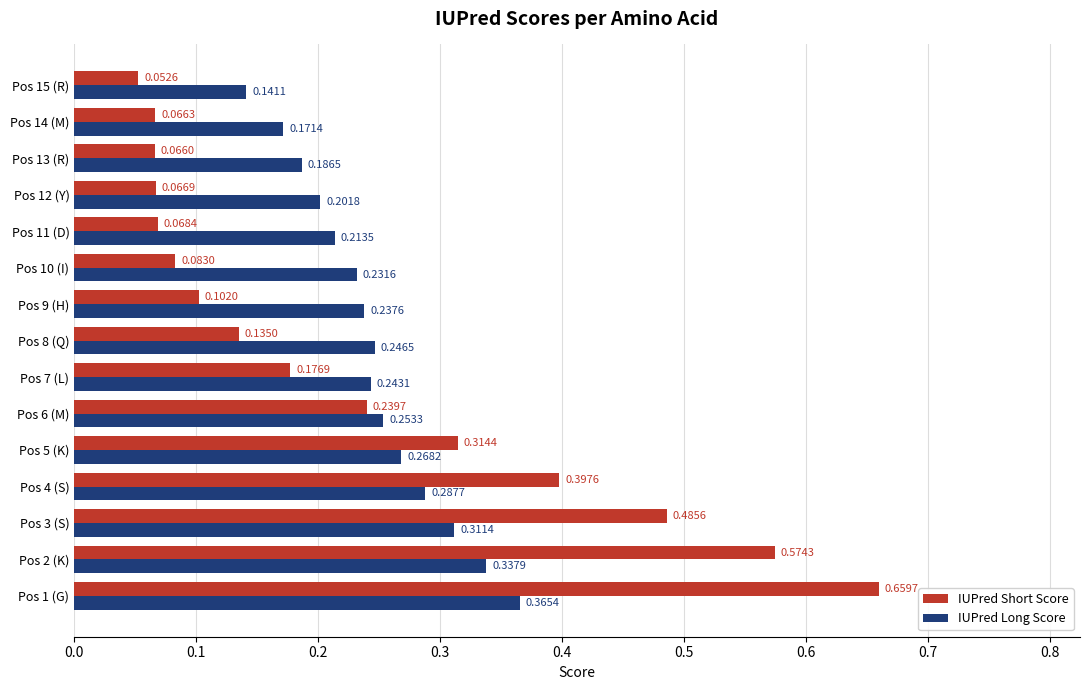

Is the value of IUPred Short Score at Pos 11 (D) greater than the value of IUPred Long Score at Pos 11 (D)?

No